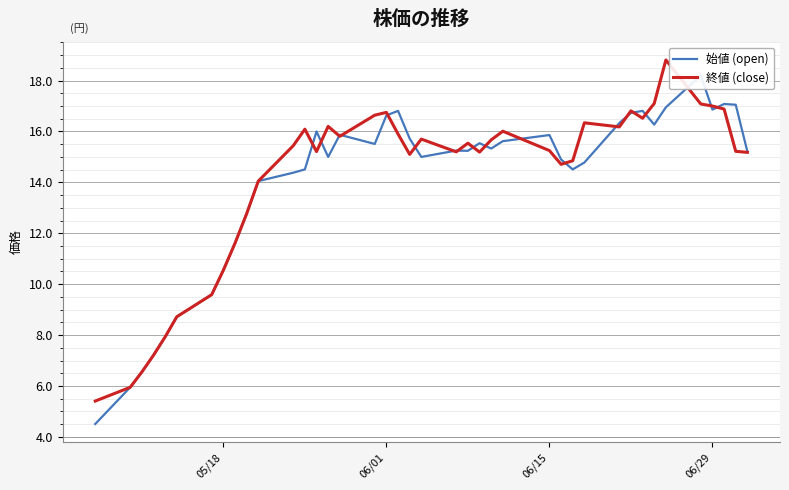

True or false: 終値 (close) and 始値 (open) intersect in this chart.

True